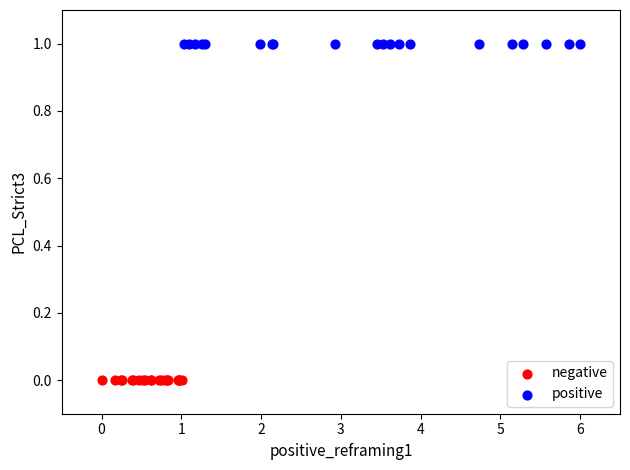

Which series contains the highest Y value?

positive